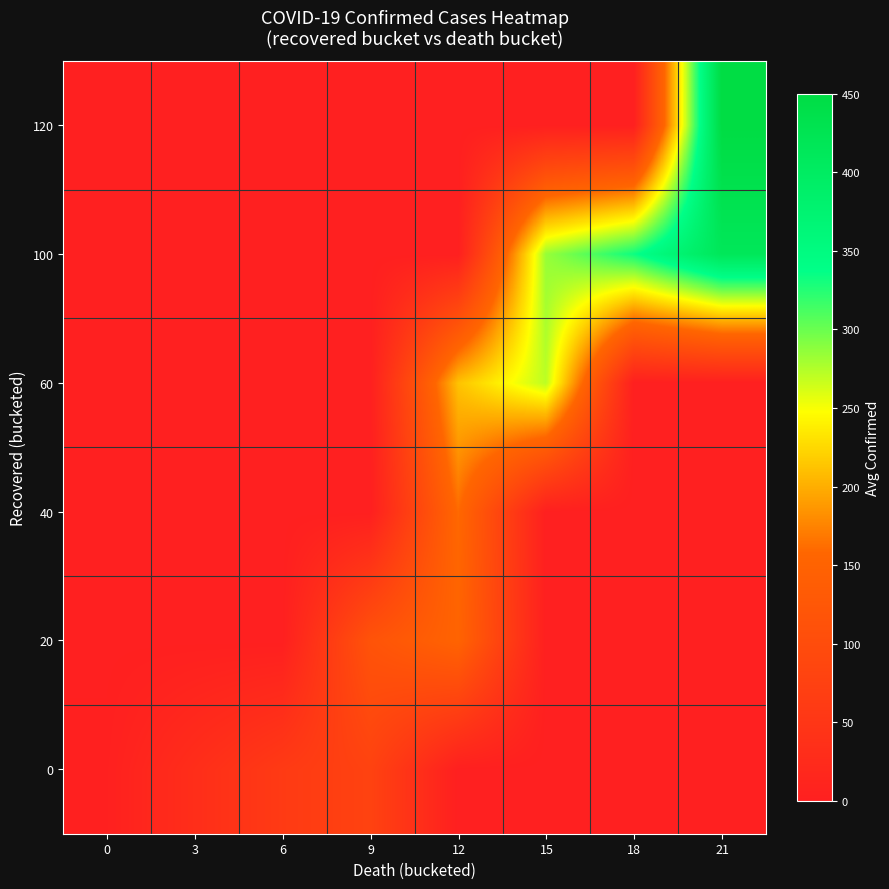

Reading left to right, transcribe all the data shown in this chart.

0: 0=2	3=32	6=60	9=78	12=0	15=0	18=0	21=0
20: 0=0	3=0	6=0	9=116	12=152	15=0	18=0	21=0
40: 0=0	3=0	6=0	9=0	12=160	15=0	18=0	21=0
60: 0=0	3=0	6=0	9=0	12=212	15=271	18=0	21=0
100: 0=0	3=0	6=0	9=0	12=0	15=284	18=333	21=414
120: 0=0	3=0	6=0	9=0	12=0	15=0	18=0	21=450